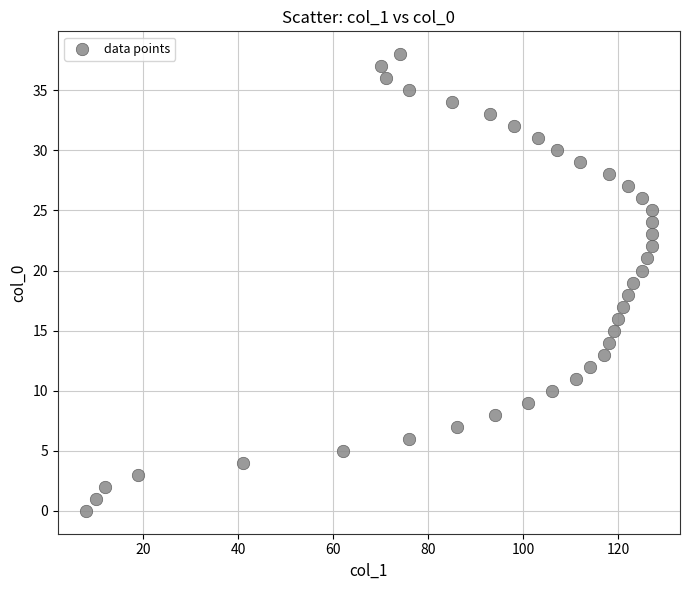

What is the range of X values (max minus min)?

119